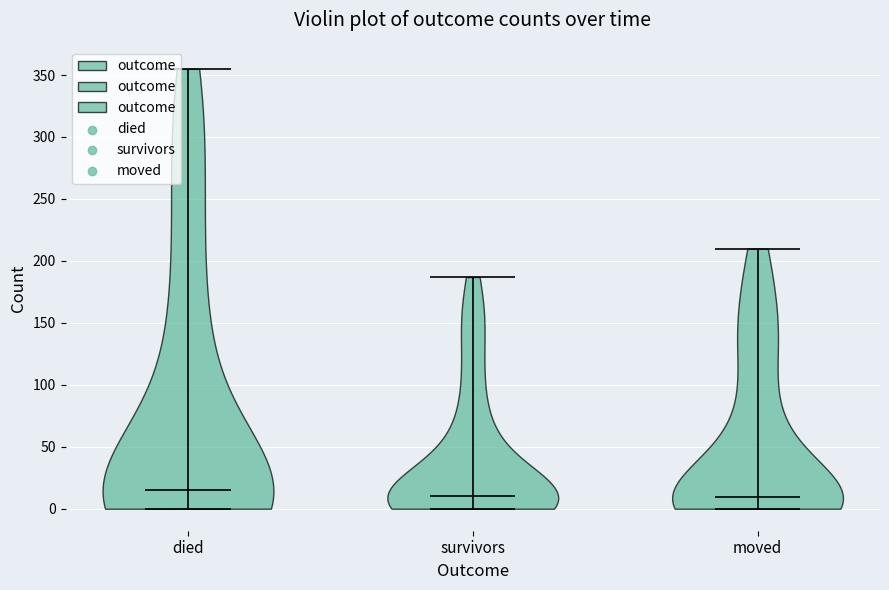

Reading left to right, read every violin against the y-axis: where its median line is, and the lowest and highest points it reaches. The values are not printed on the chart, so give them approximately, as read against the axis.

died: median line 15, lowest point 0, highest point 355
survivors: median line 10, lowest point 0, highest point 185
moved: median line 10, lowest point 0, highest point 210